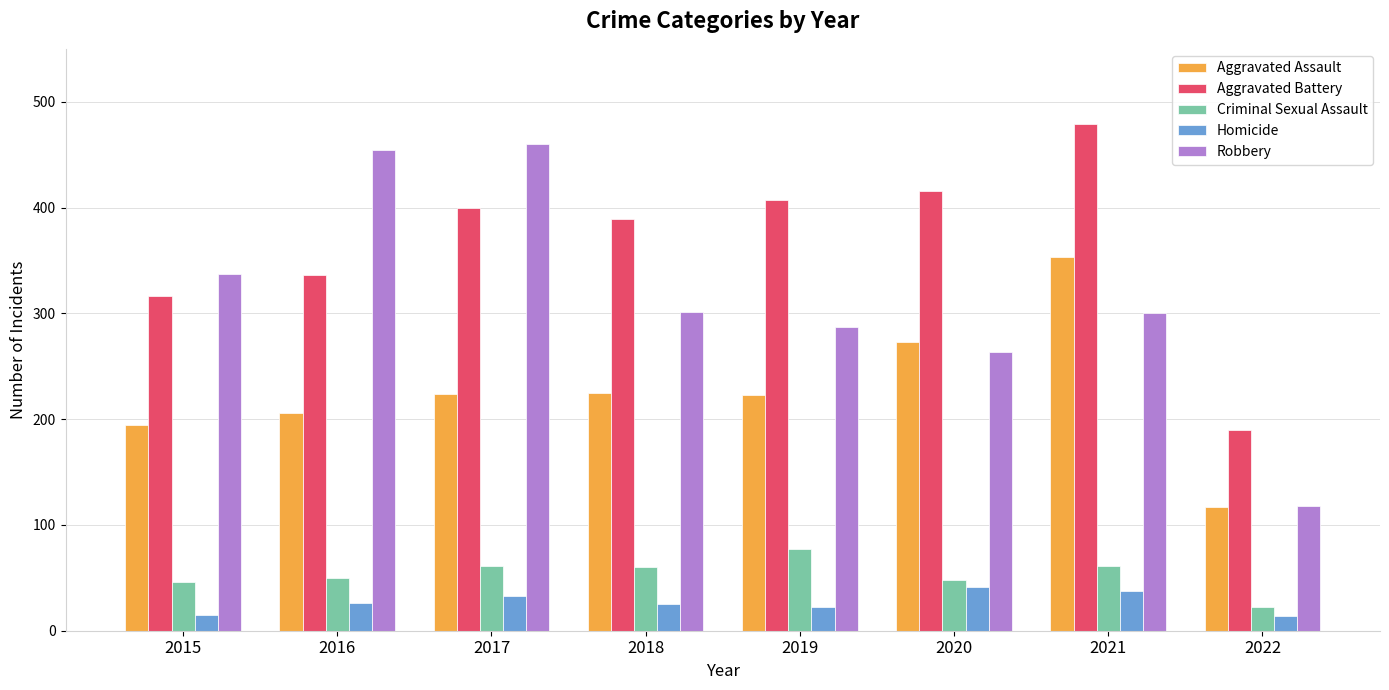

The value of Criminal Sexual Assault at 2017 is 61. True or false?

True